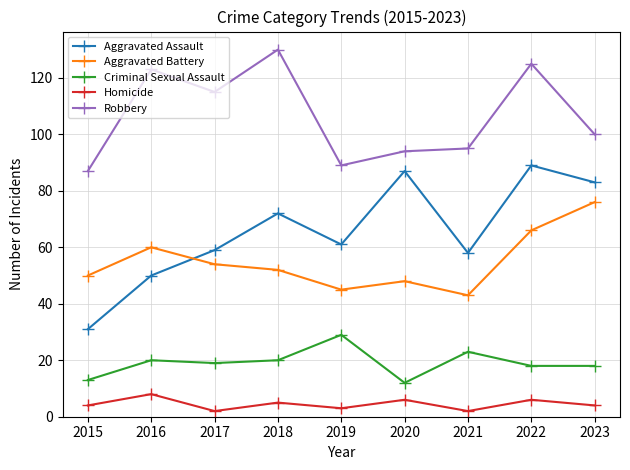

The value of Criminal Sexual Assault at 2021 is 38. True or false?

False